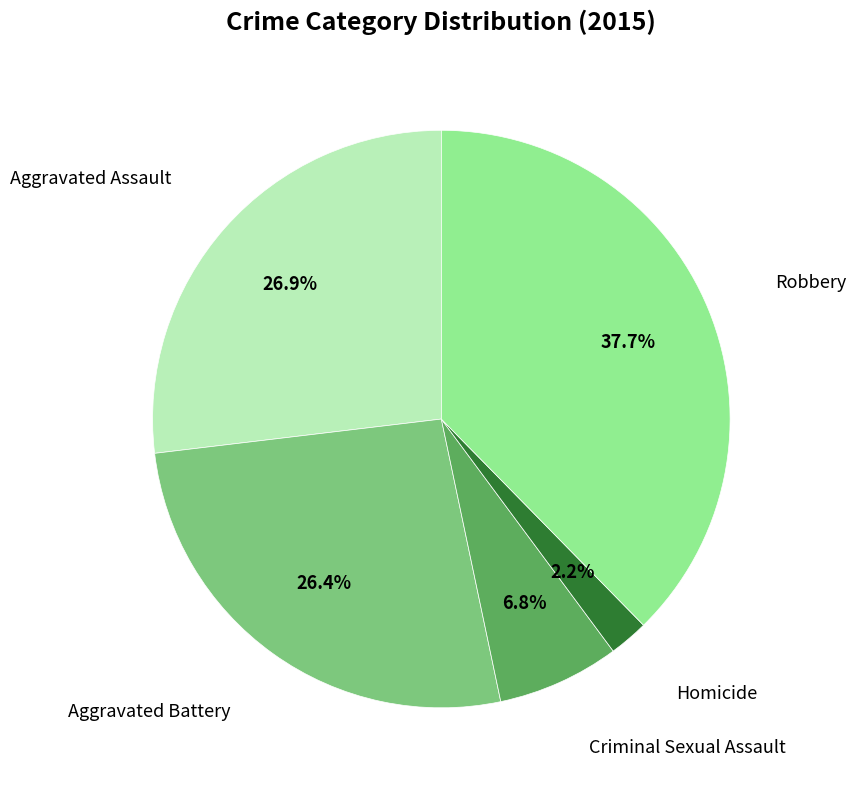

Is there any slice that represents more than half of the pie?

No